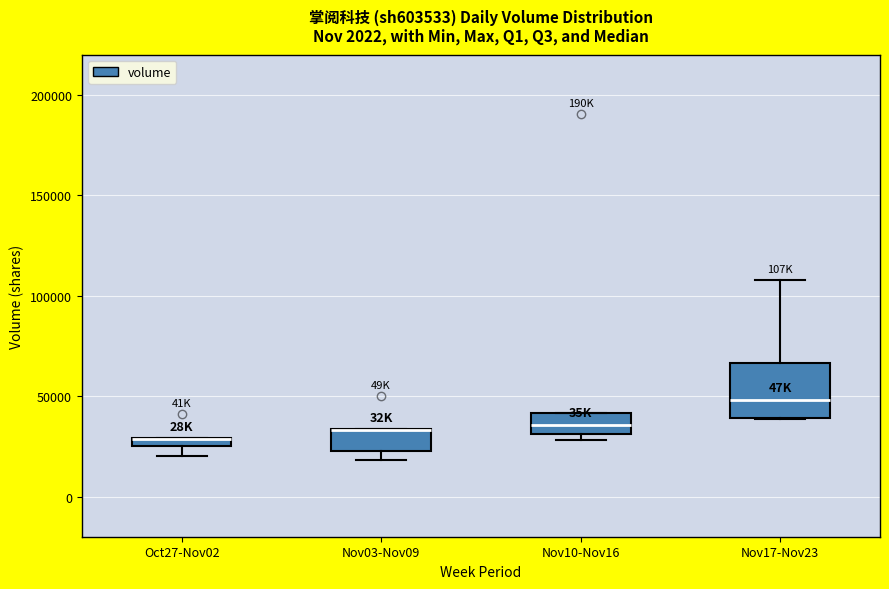

Which box is the tallest, from its lower edge to its upper edge?

Nov17-Nov23